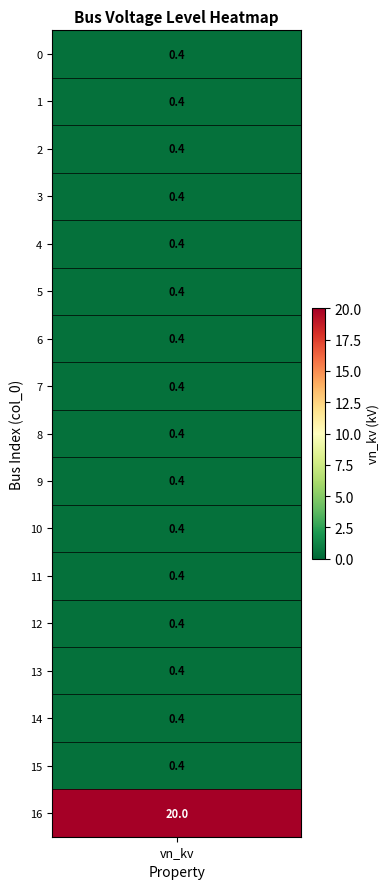

List the labels in order of value, largest first.

16, 0, 1, 2, 3, 4, 5, 6, 7, 8, 9, 10, 11, 12, 13, 14, 15